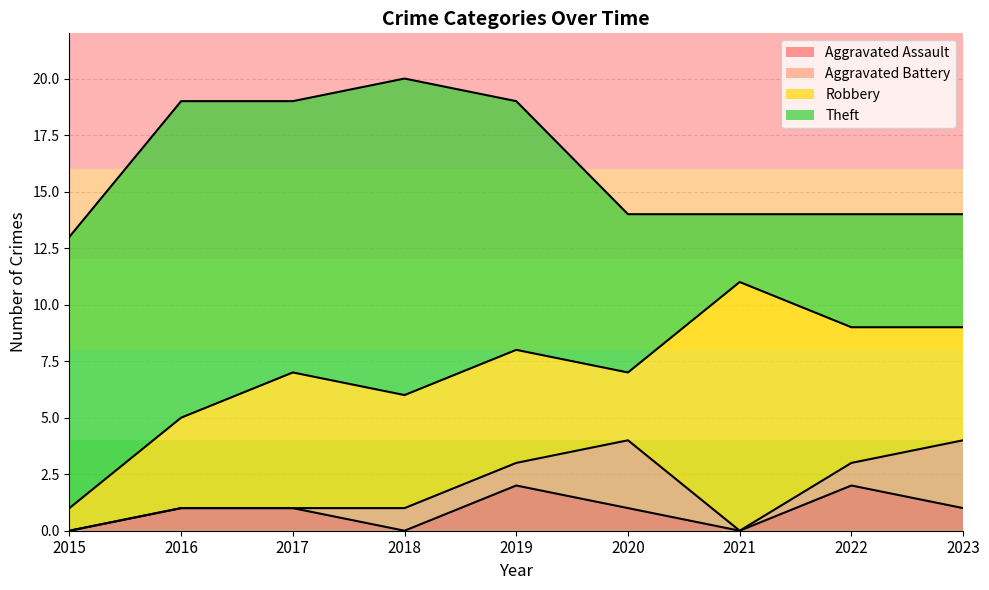

Is it true that Robbery equals 5 at 2018?

True